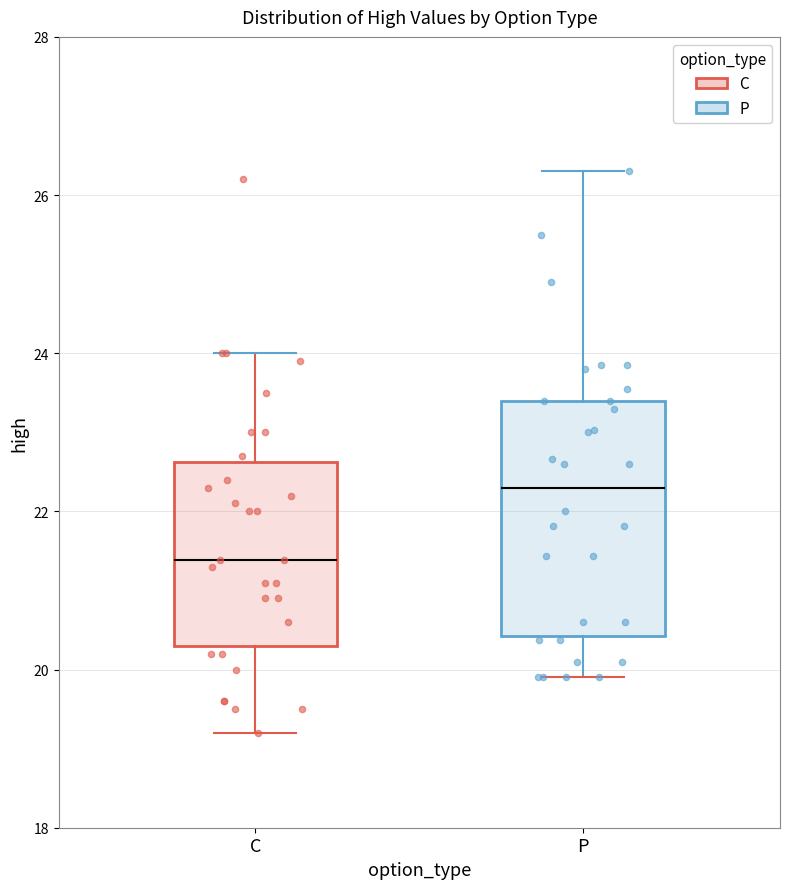

Which box's median line is the lowest?

C